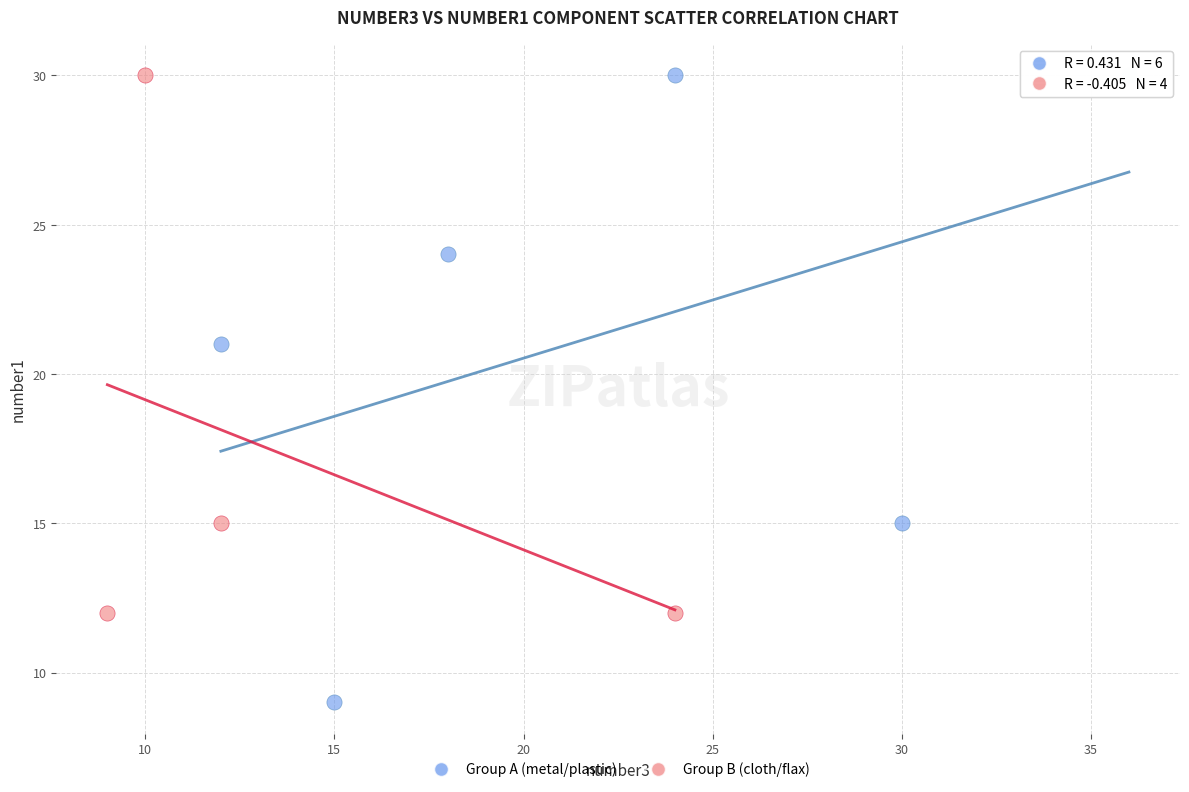

Which series reaches the minimum Y coordinate?

Group A (metal/plastic)